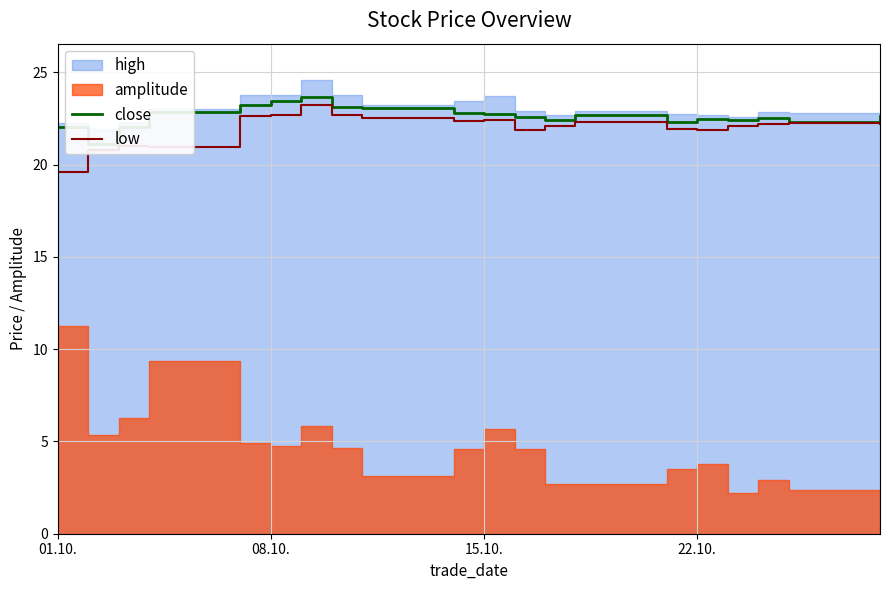

What is the highest value of the low series?

23.2